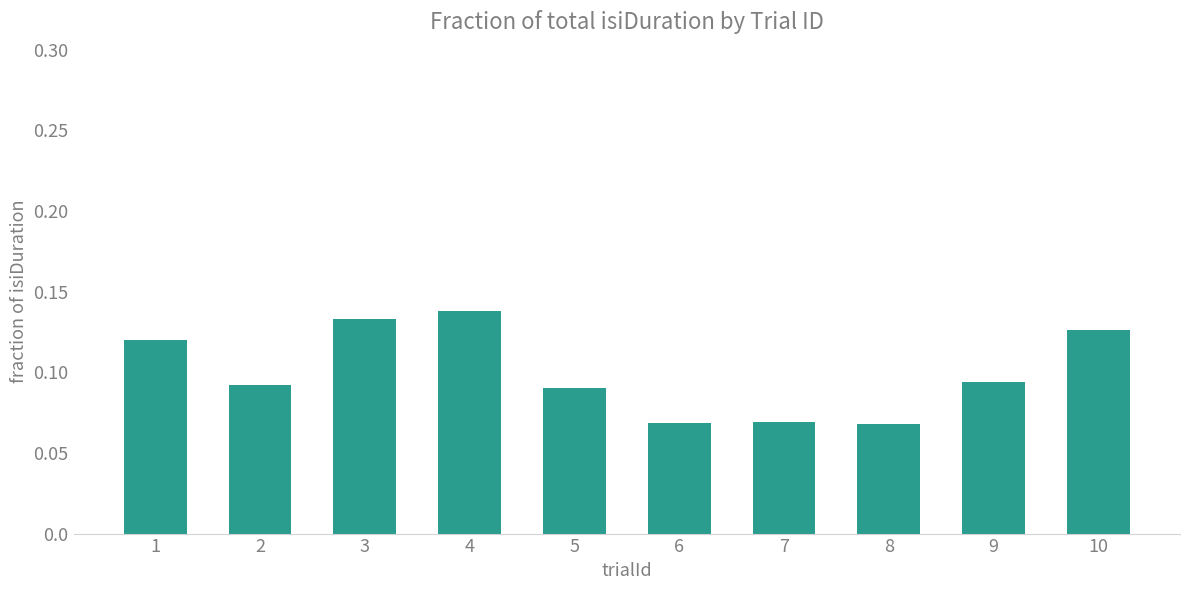

True or false: the data shows 0.2 at 1.

False